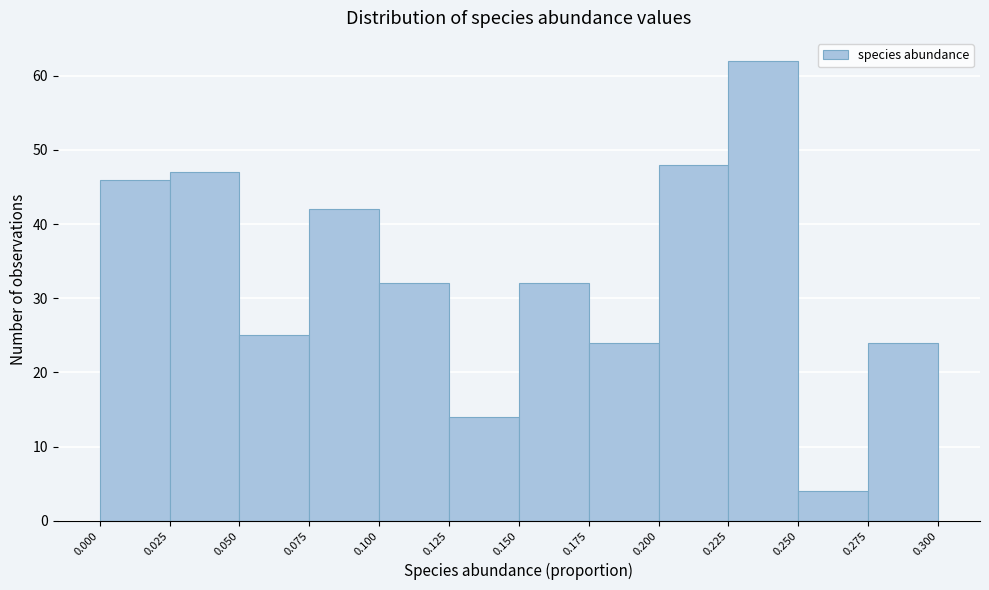

Over which range of the x-axis is the bar tallest?

0.225 to 0.250